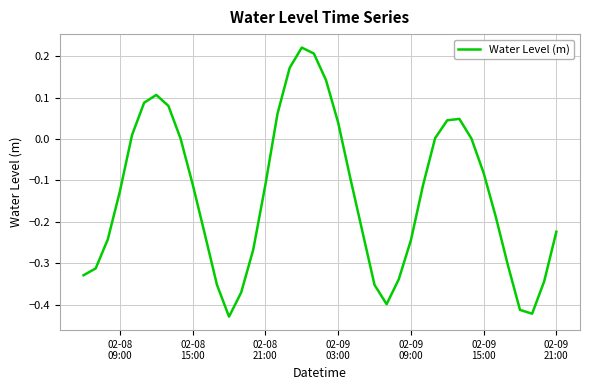

What is the difference between the maximum and minimum values?

0.6